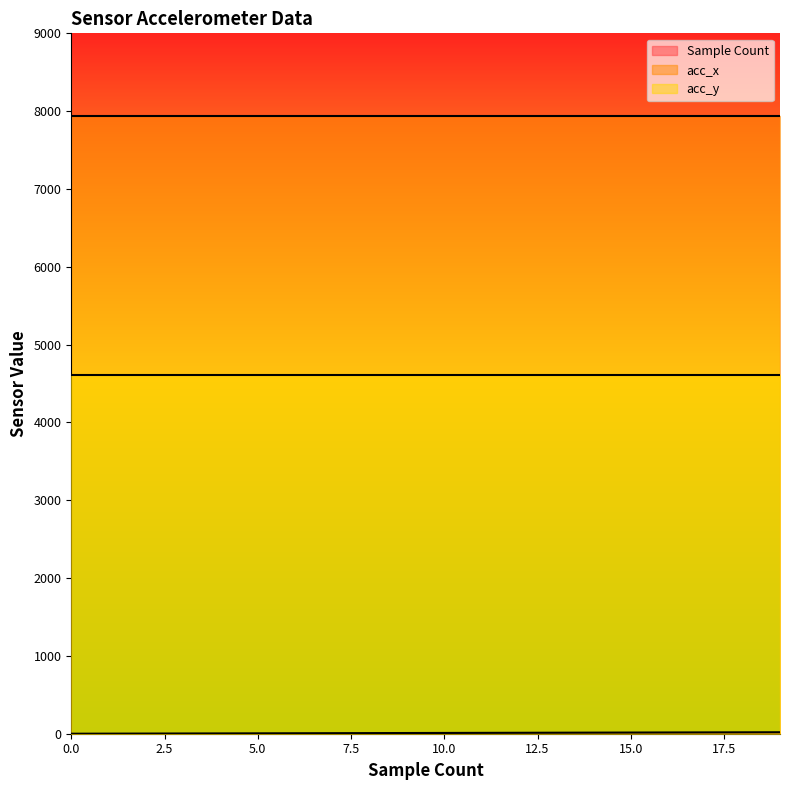

True or false: acc_x and acc_y cross at least once.

False